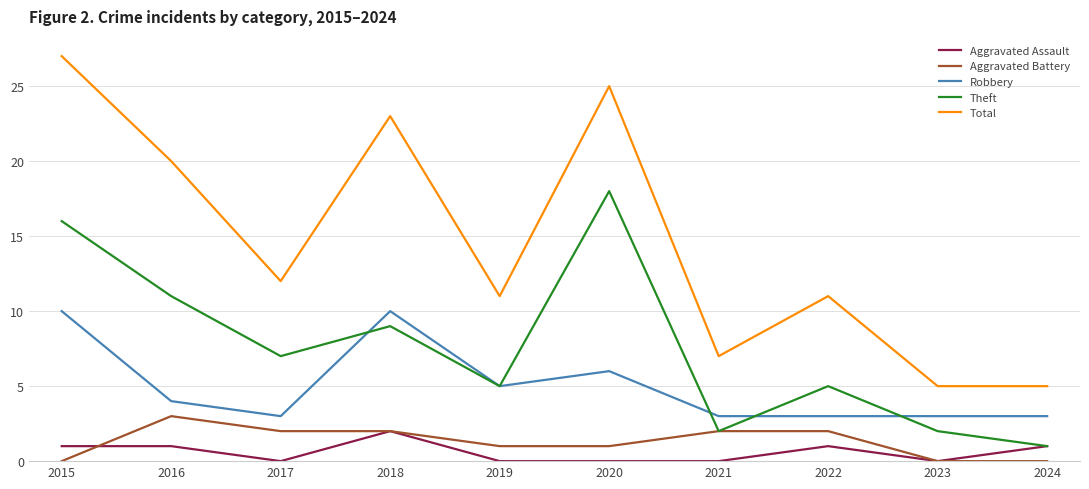

The value of Theft at 2017 is 7. True or false?

True